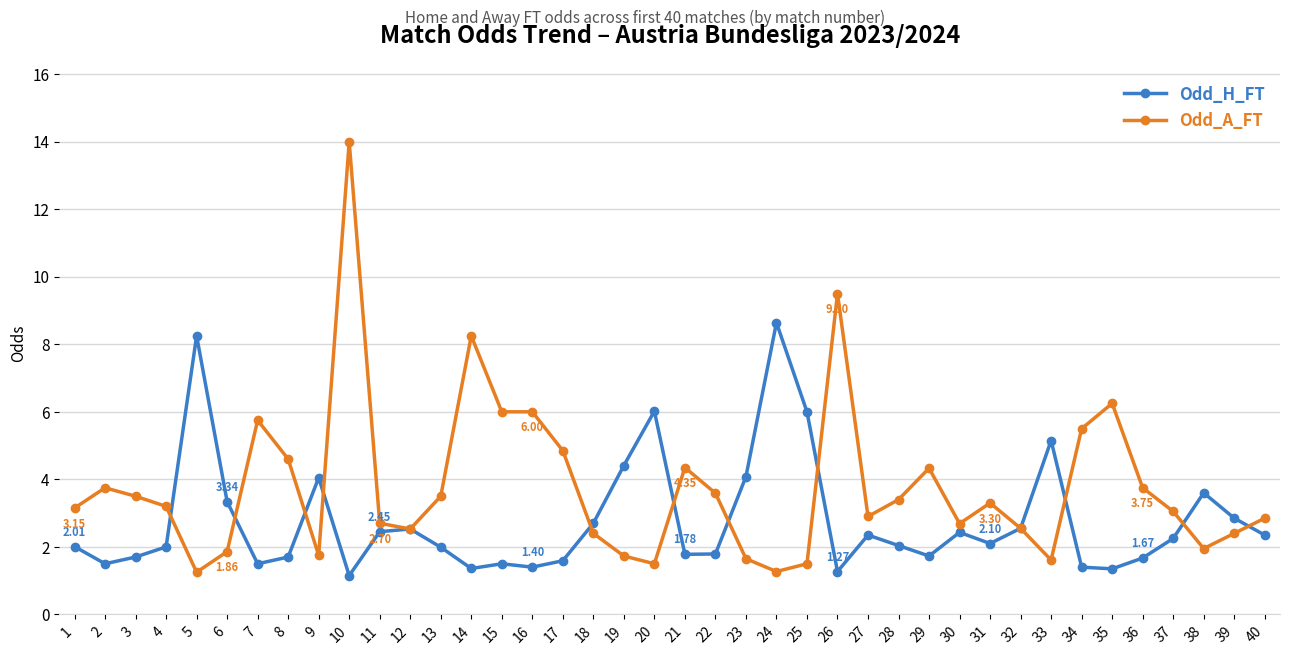

True or false: Odd_H_FT and Odd_A_FT intersect in this chart.

True